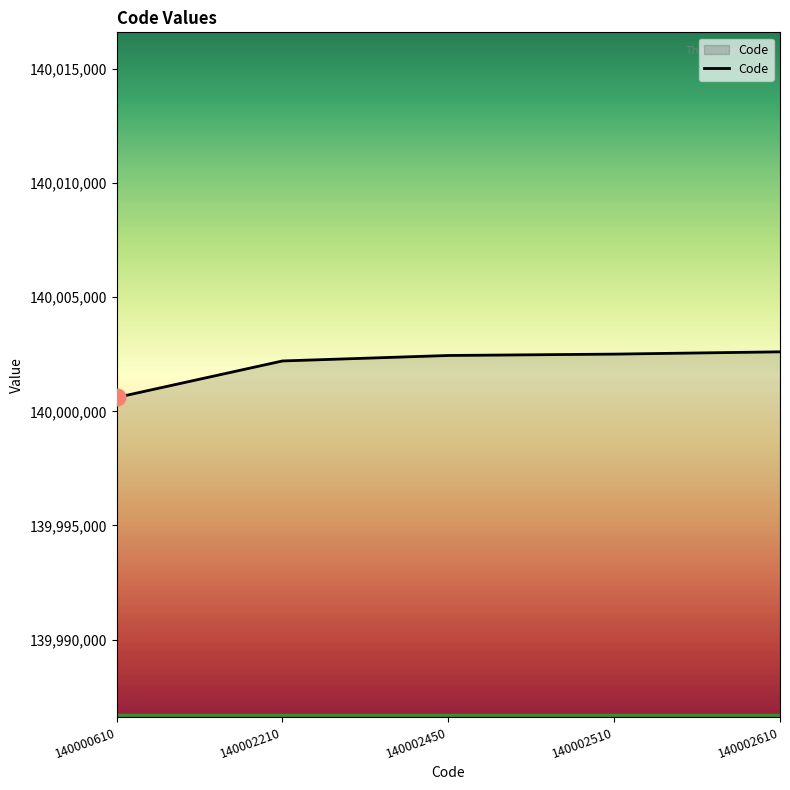

What is the difference between the values at 140002210 and 140002450?

240